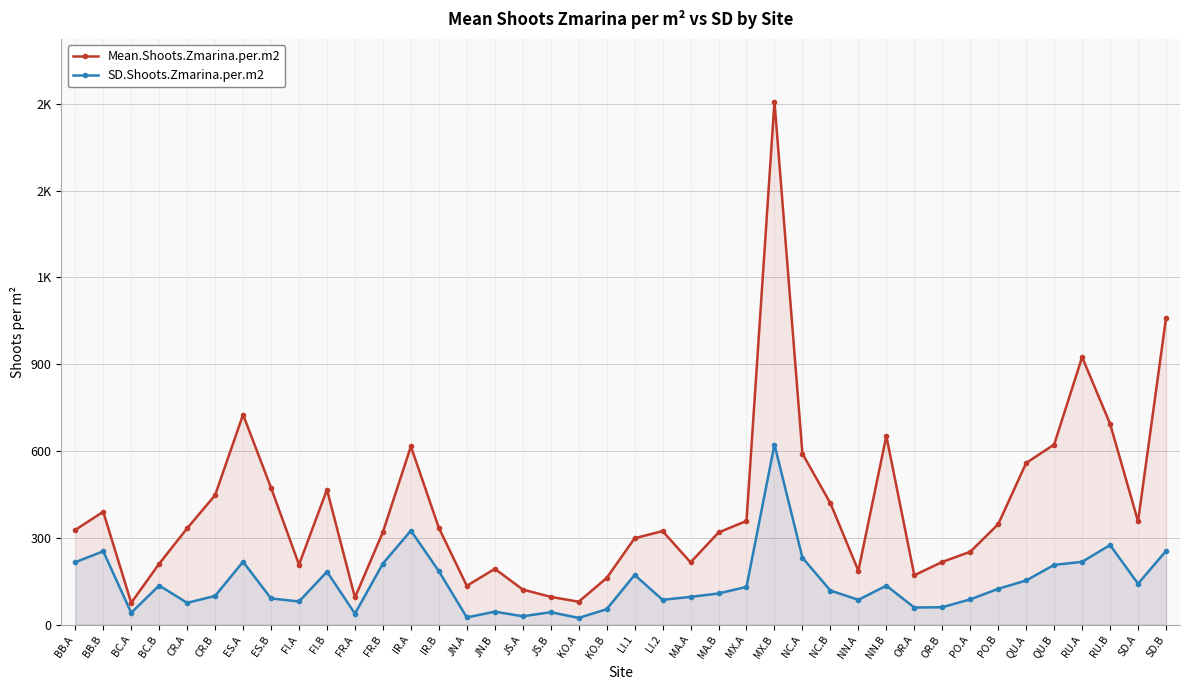

Reading left to right, transcribe all the data shown in this chart.

Mean.Shoots.Zmarina.per.m2: BB.A=327.1	BB.B=389.9	BC.A=75.0	BC.B=210.1	CR.A=332.6	CR.B=447.2	ES.A=725.7	ES.B=472.7	FI.A=206.9	FI.B=466.3	FR.A=93.5	FR.B=319.9	IR.A=615.9	IR.B=334.2	JN.A=133.7	JN.B=192.6	JS.A=121.0	JS.B=95.5	KO.A=78.8	KO.B=160.8	LI.1=298.2	LI.2=323.1	MA.A=214.9	MA.B=318.3	MX.A=358.1	MX.B=1808.0	NC.A=590.6	NC.B=419.4	NN.A=185.9	NN.B=651.9	OR.A=170.3	OR.B=216.5	PO.A=251.5	PO.B=347.0	QU.A=558.6	QU.B=622.3	RU.A=924.7	RU.B=693.9	SD.A=356.5	SD.B=1060.0
SD.Shoots.Zmarina.per.m2: BB.A=215.4	BB.B=253.4	BC.A=40.7	BC.B=134.8	CR.A=75.0	CR.B=98.9	ES.A=217.0	ES.B=90.2	FI.A=79.7	FI.B=182.5	FR.A=37.6	FR.B=210.8	IR.A=324.7	IR.B=184.5	JN.A=24.4	JN.B=44.4	JS.A=28.5	JS.B=42.6	KO.A=22.8	KO.B=52.9	LI.1=171.5	LI.2=85.3	MA.A=95.7	MA.B=107.3	MX.A=130.2	MX.B=622.4	NC.A=230.9	NC.B=117.4	NN.A=85.4	NN.B=134.4	OR.A=58.7	OR.B=59.9	PO.A=87.0	PO.B=123.5	QU.A=152.3	QU.B=206.2	RU.A=216.7	RU.B=274.7	SD.A=141.1	SD.B=254.5